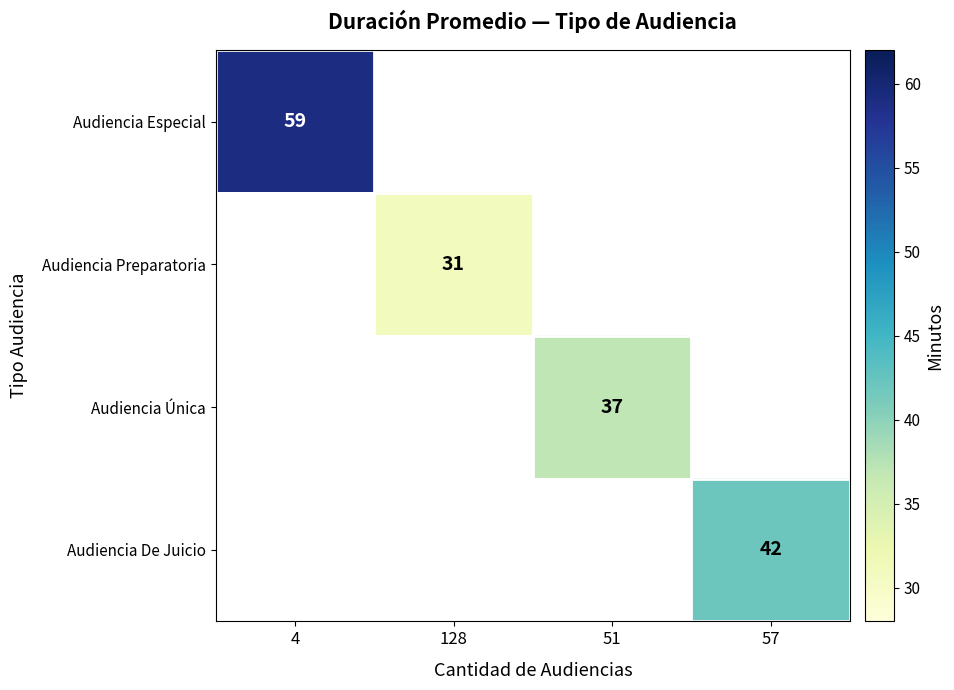

Is it true that Audiencia De Juicio equals 66 at 57?

False